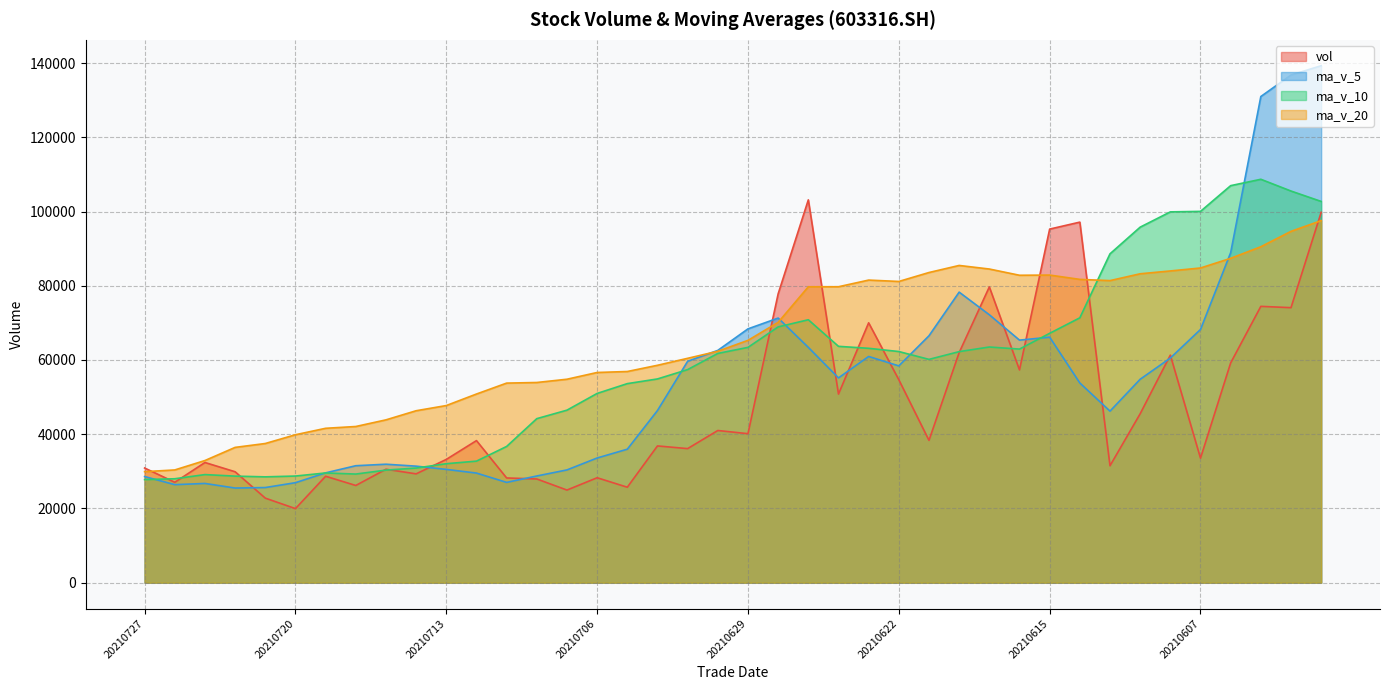

Which category has the highest value across all series?

20210601